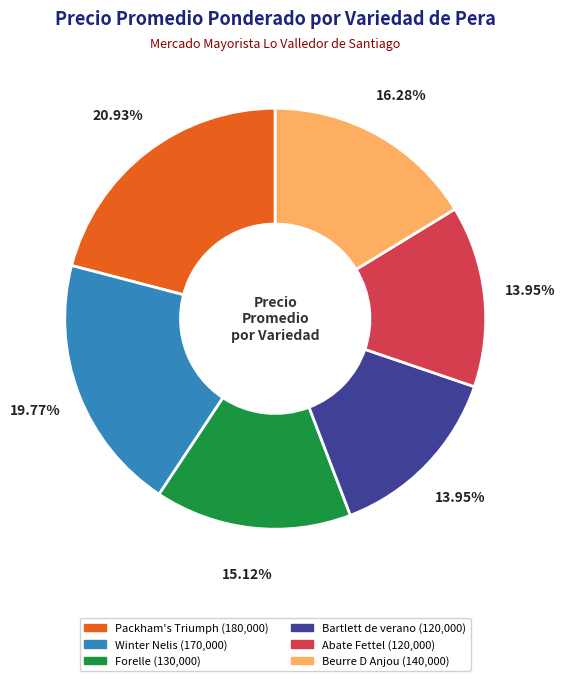

Is there any slice that represents more than half of the pie?

No